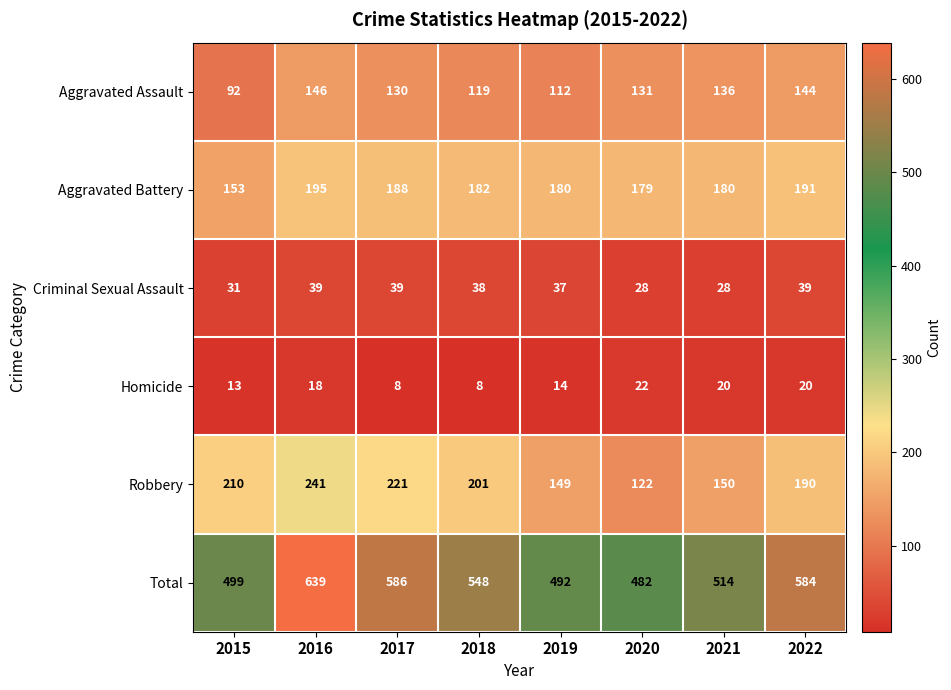

What is the smallest value displayed?

8